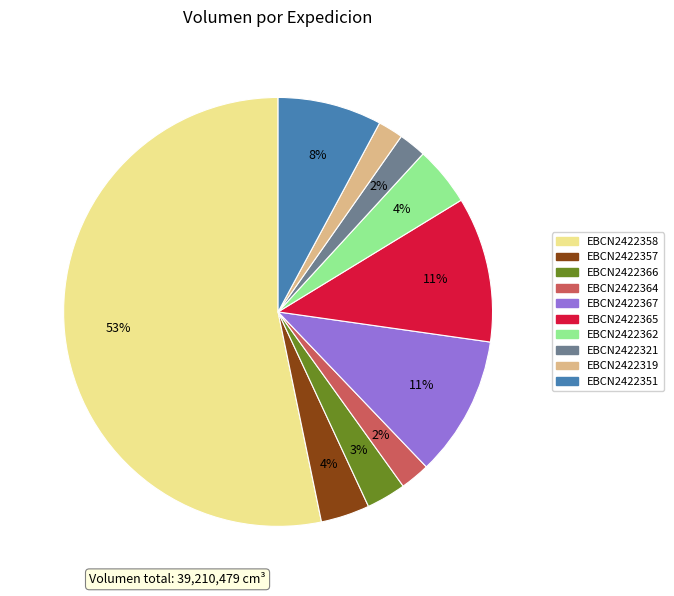

Is there any slice that represents more than half of the pie?

Yes